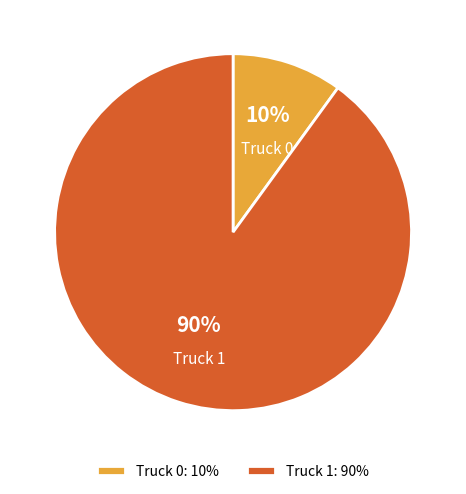

What percentage is the Truck 1 slice, to the nearest percent?

90%